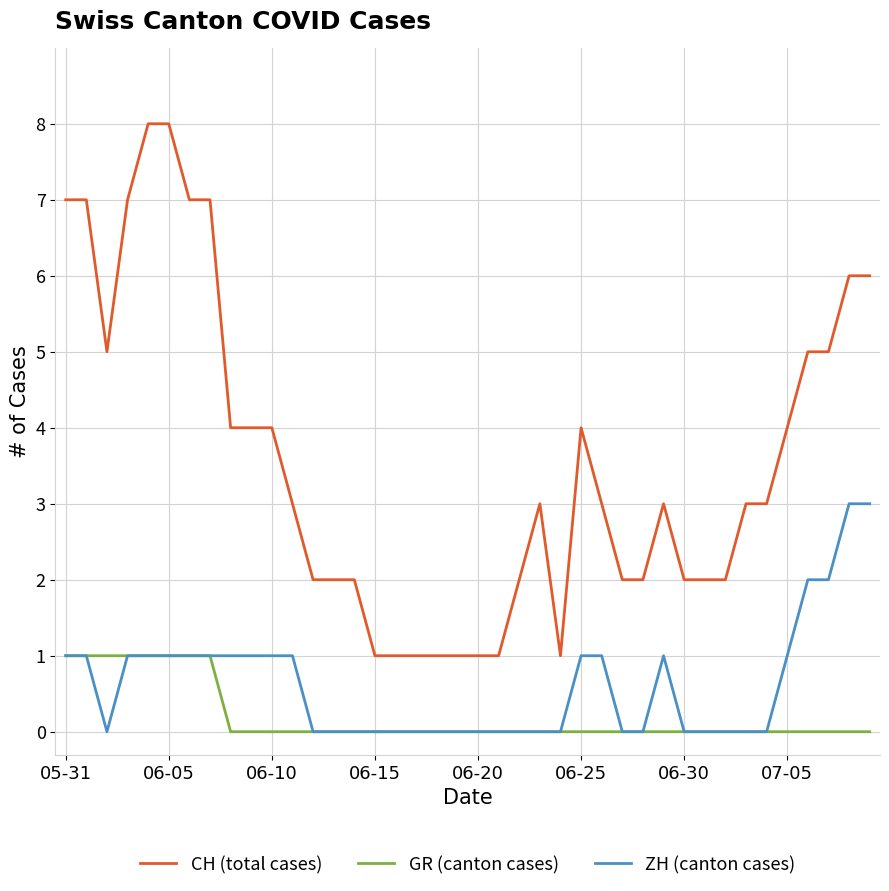

Which series has the largest range (max minus min)?

CH (total cases)